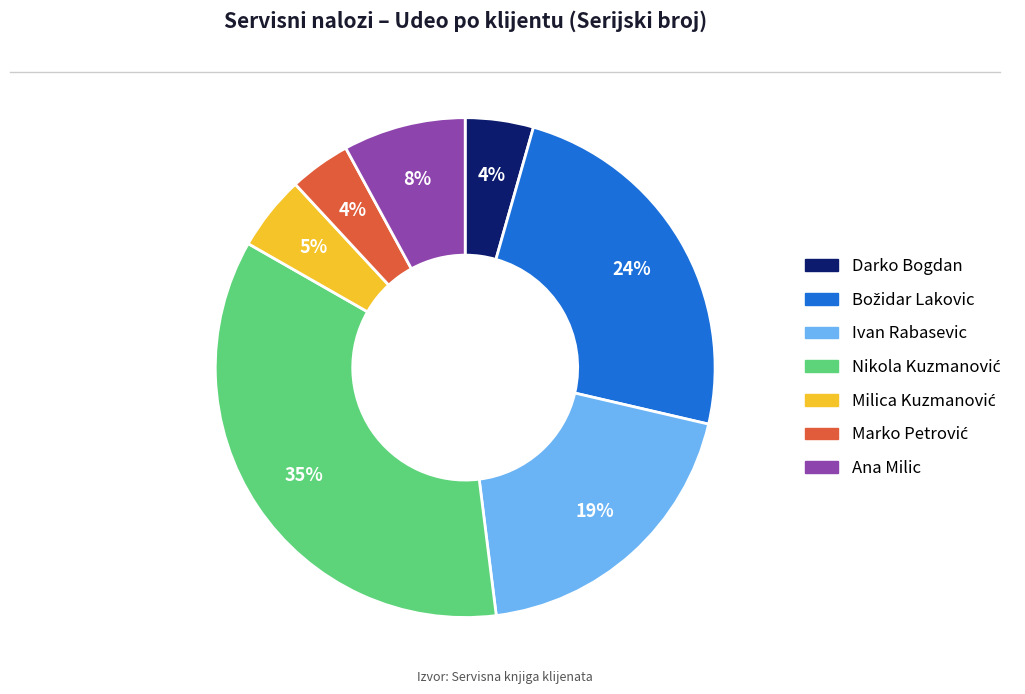

Is Ivan Rabasevic the majority of the pie?

No